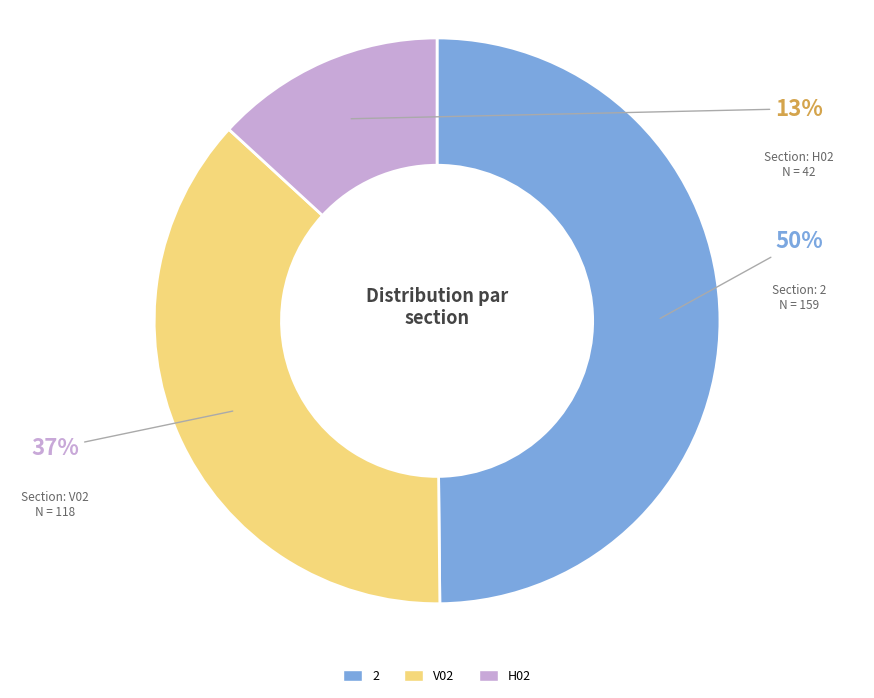

To the nearest percent, what is the difference between the largest and smallest slice percentages?

37%